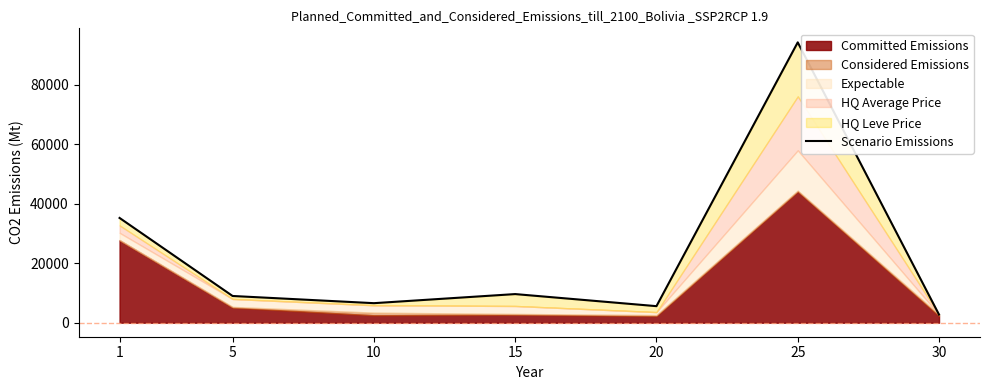

True or false: the data shows 94323.0 at 25.

True